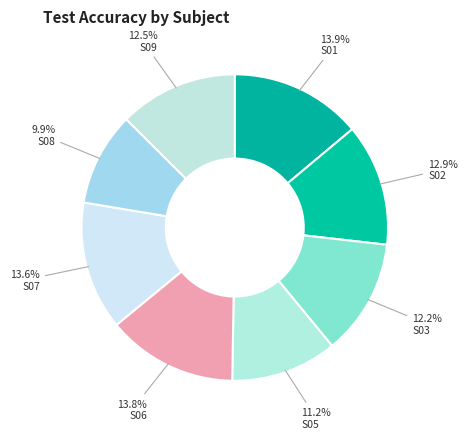

What percentage is the S03 slice, to the nearest percent?

12%